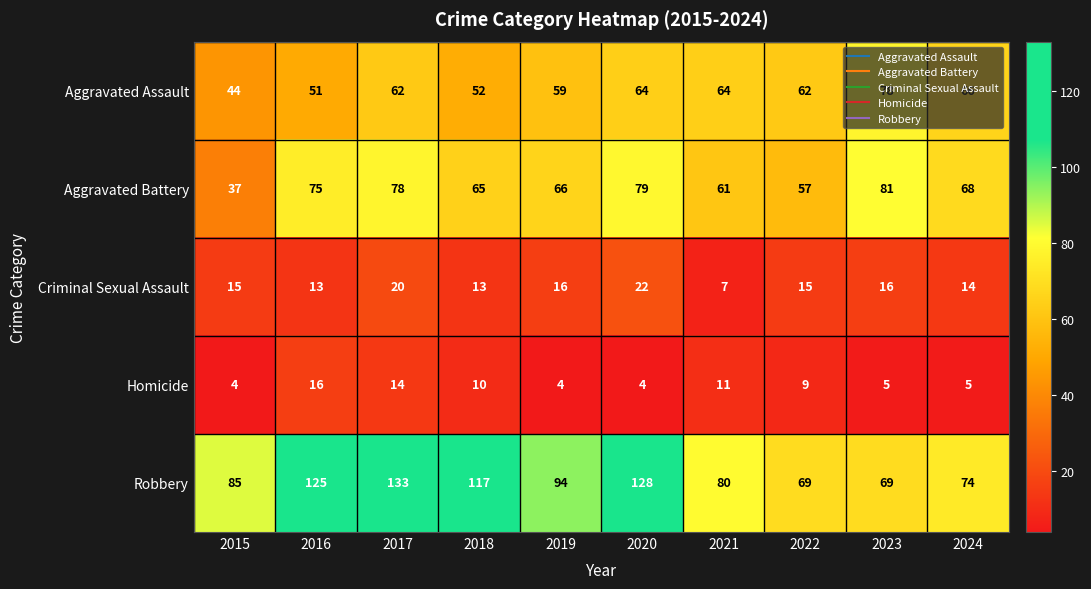

True or false: Aggravated Assault has a value of 59 at 2019.

True